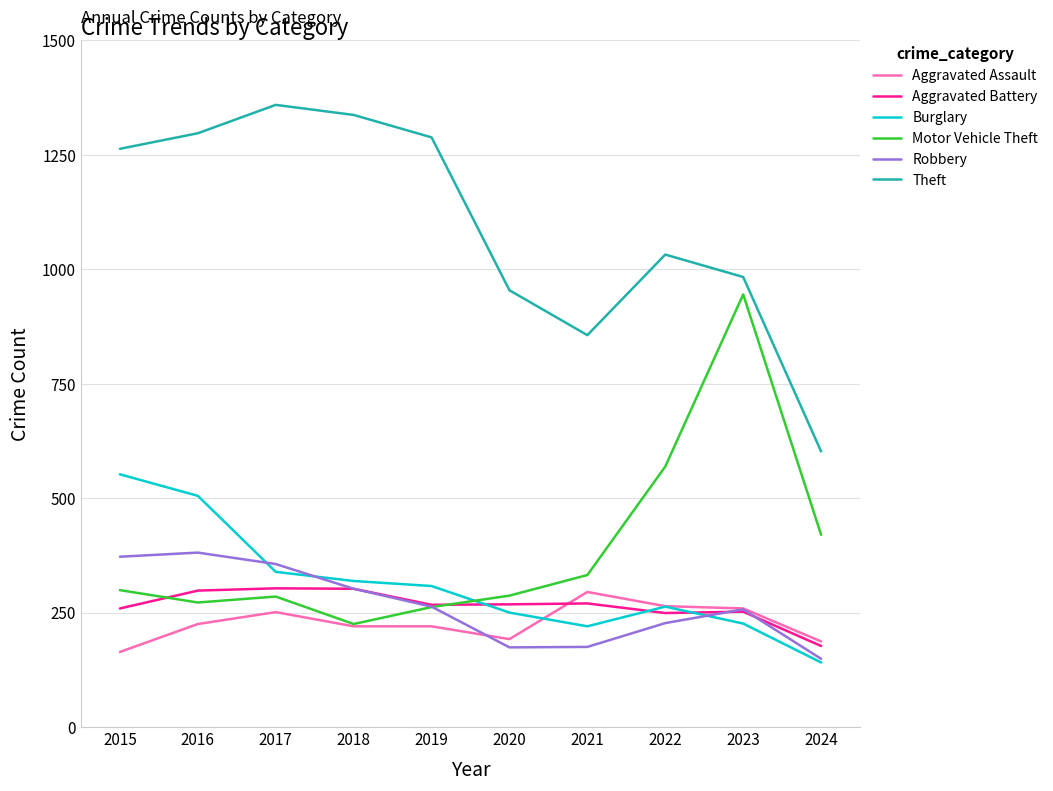

True or false: Theft and Aggravated Battery intersect in this chart.

False